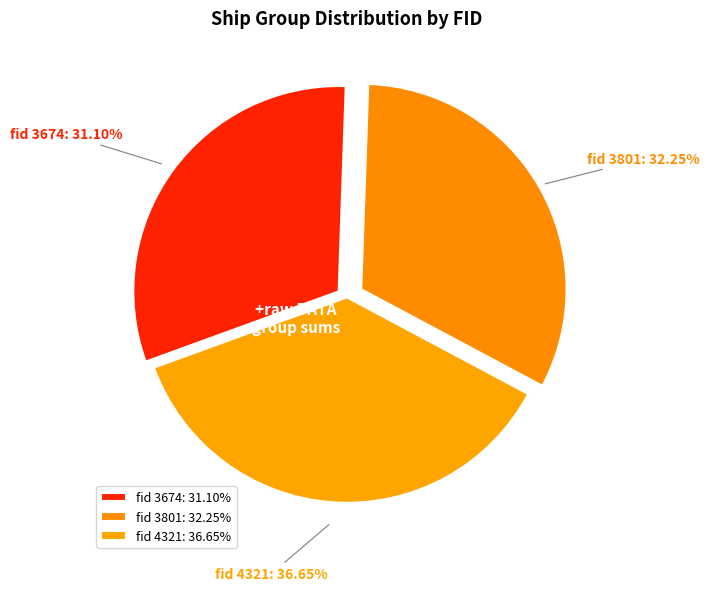

How many slices are in this pie chart?

3